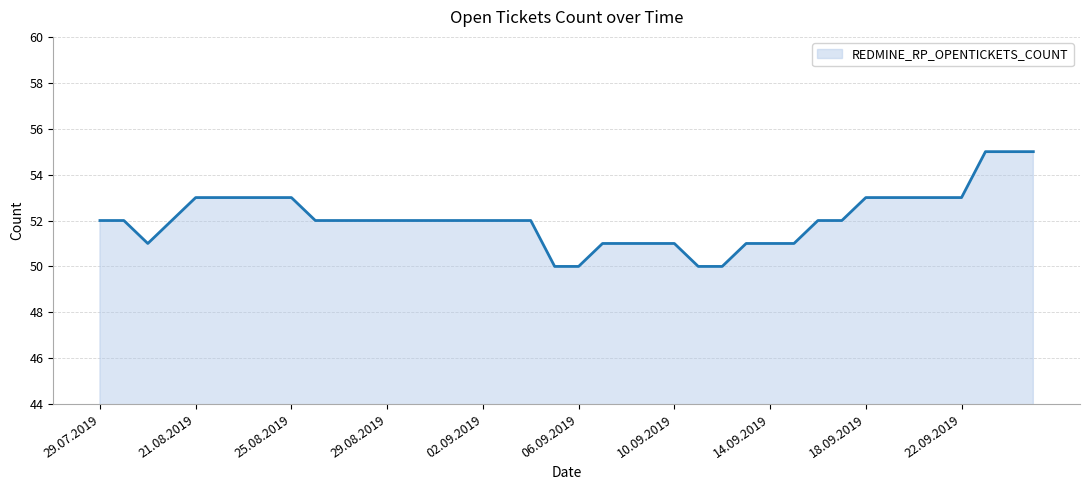

What is the difference between the maximum and minimum values?

5